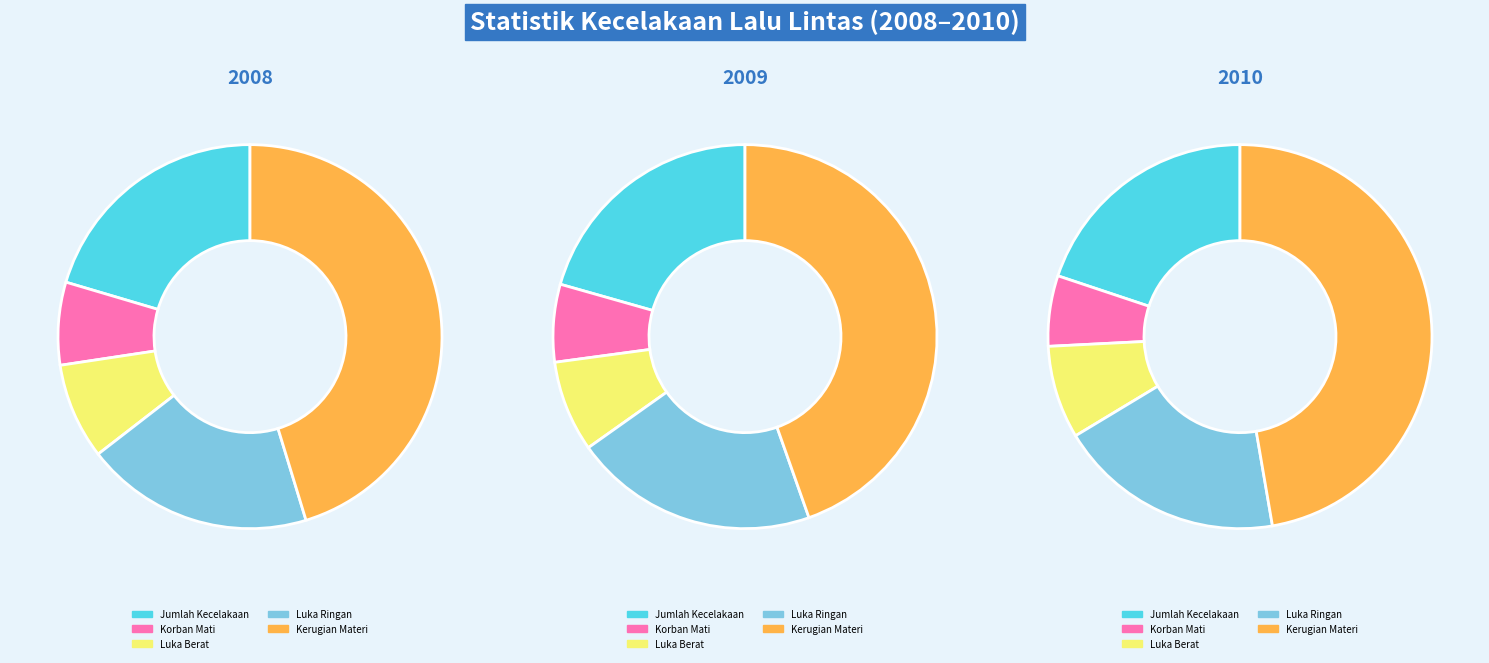

At Korban Mati (Orang), list the series in order from smallest to largest.

Korban Mati, Luka Berat, Luka Ringan, Jumlah Kecelakaan, Kerugian Materi